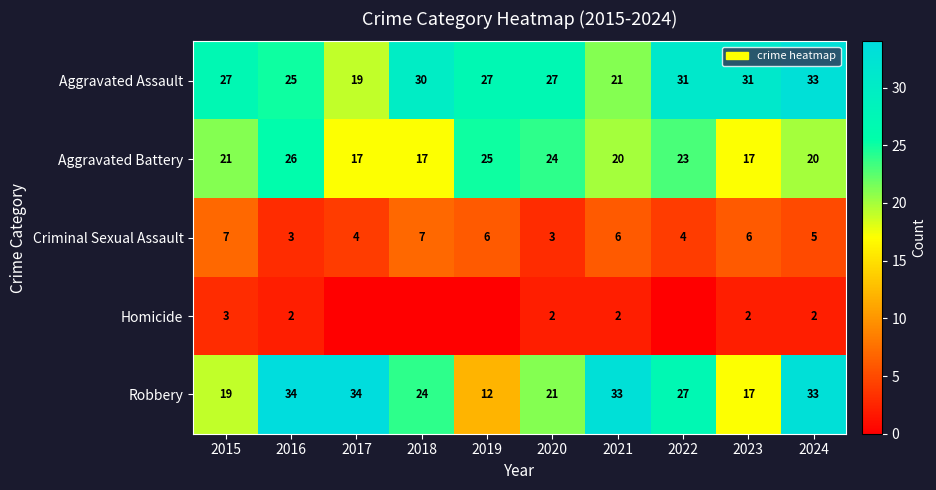

What is the sum of the Homicide values at 2016 and 2023?

4